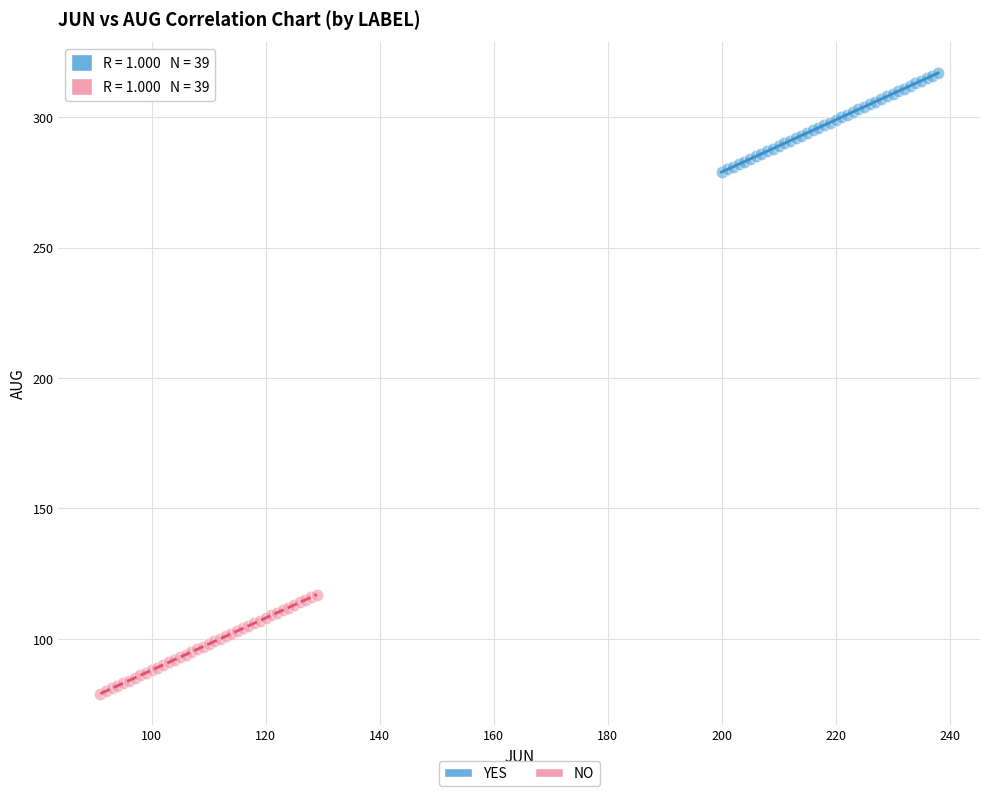

Which series contains the lowest Y value?

NO